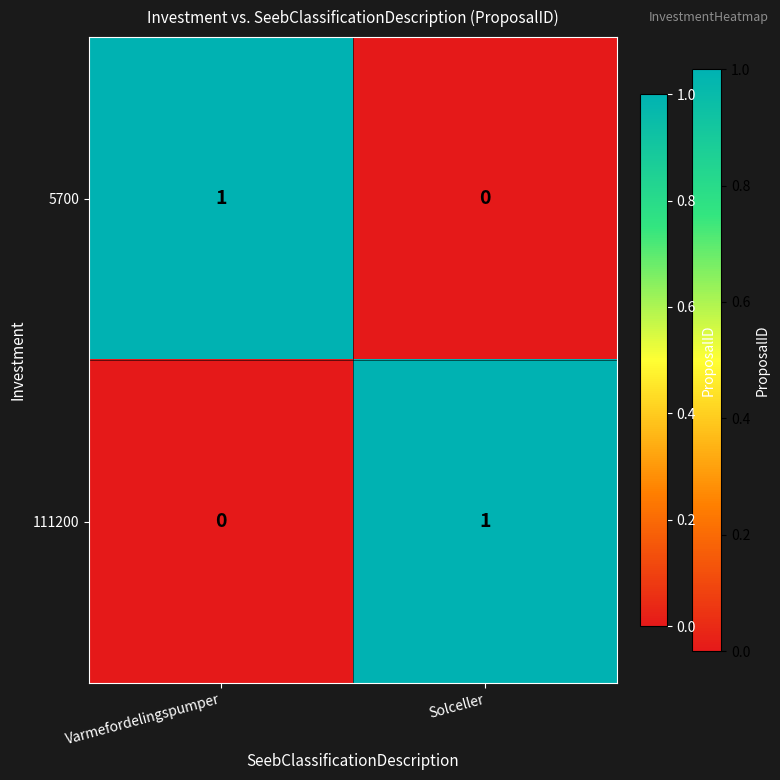

Rank the categories by 111200 value from highest to lowest.

Solceller, Varmefordelingspumper